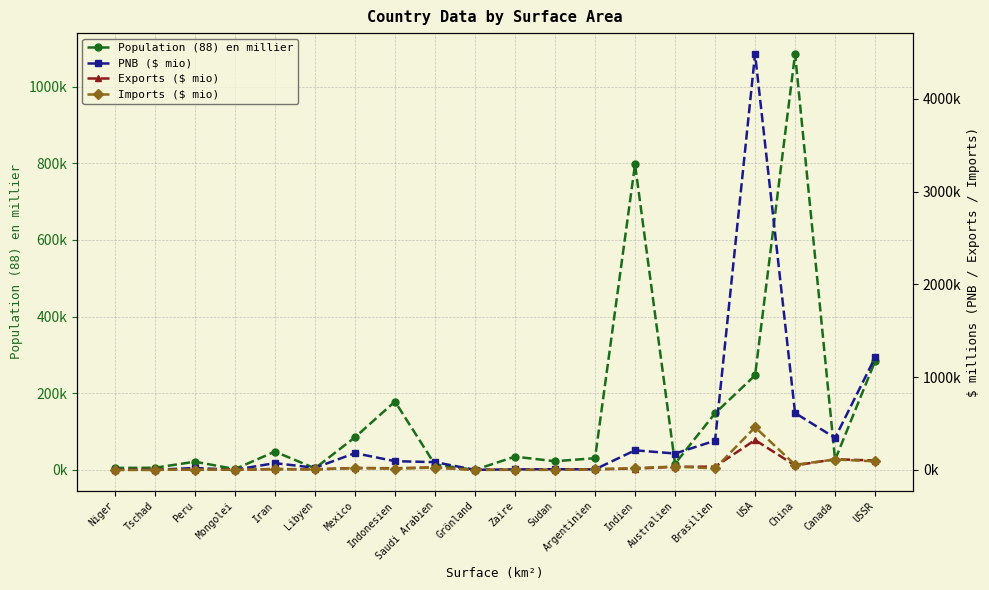

What is the minimum value shown in the chart?

54